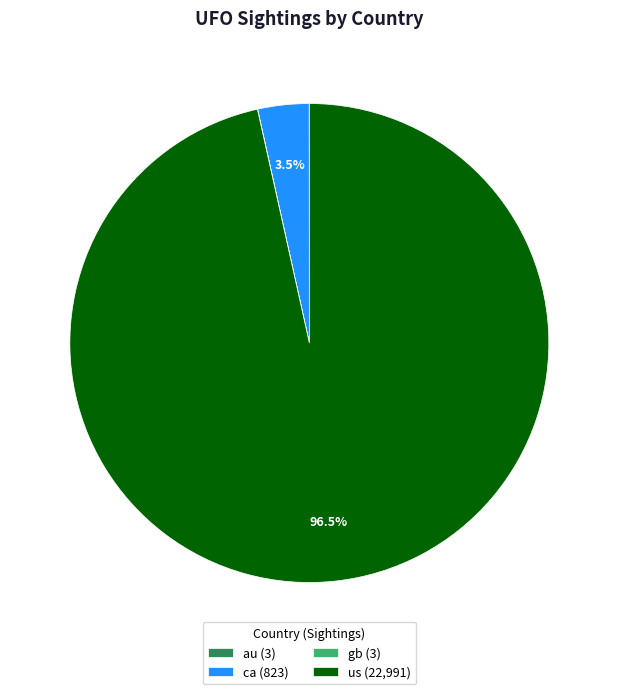

What portion of the pie excludes us (22,991)?

3.5%